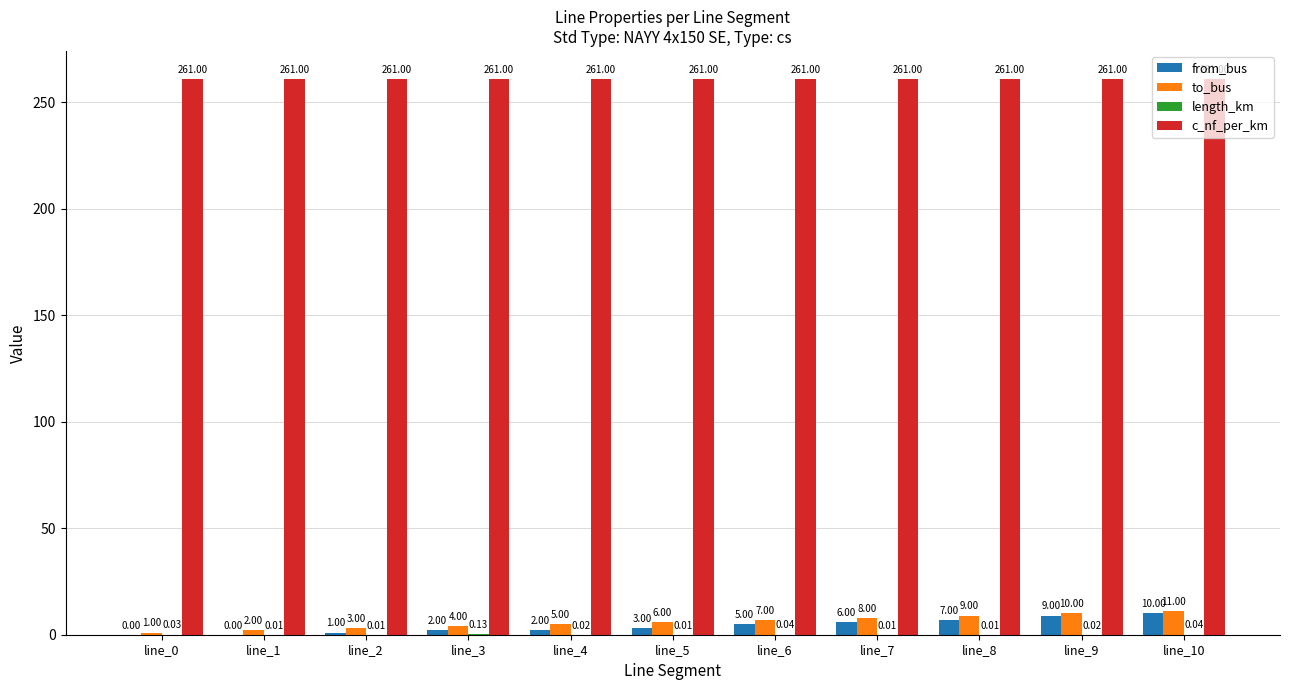

Between line_0 and line_7, which series saw the biggest shift?

to_bus